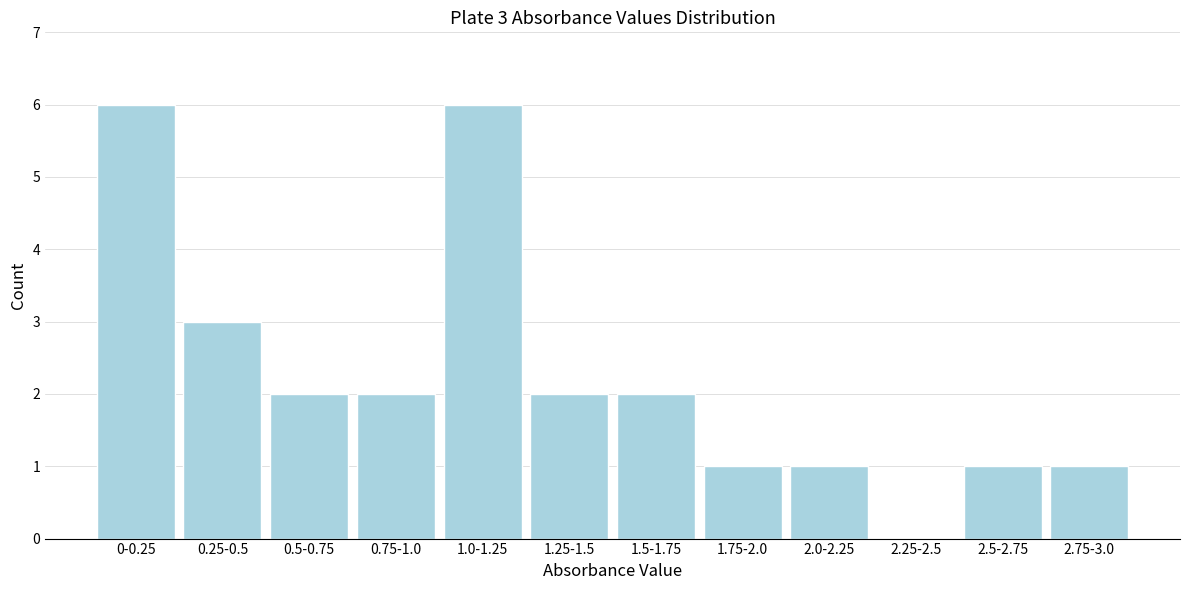

Reading left to right, transcribe all the data shown in this chart.

0-0.25=6	0.25-0.5=3	0.5-0.75=2	0.75-1.0=2	1.0-1.25=6	1.25-1.5=2	1.5-1.75=2	1.75-2.0=1	2.0-2.25=1	2.25-2.5=0	2.5-2.75=1	2.75-3.0=1